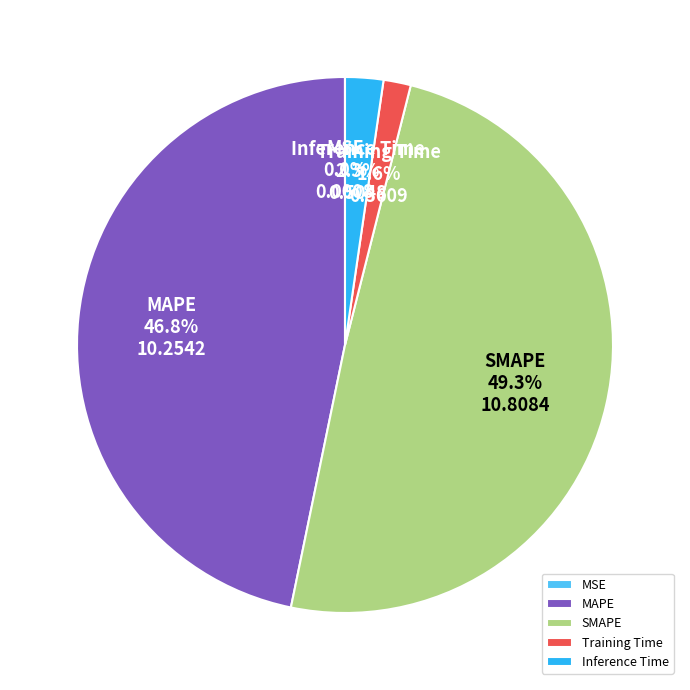

To the nearest percent, what is the difference between the largest and smallest slice percentages?

49%